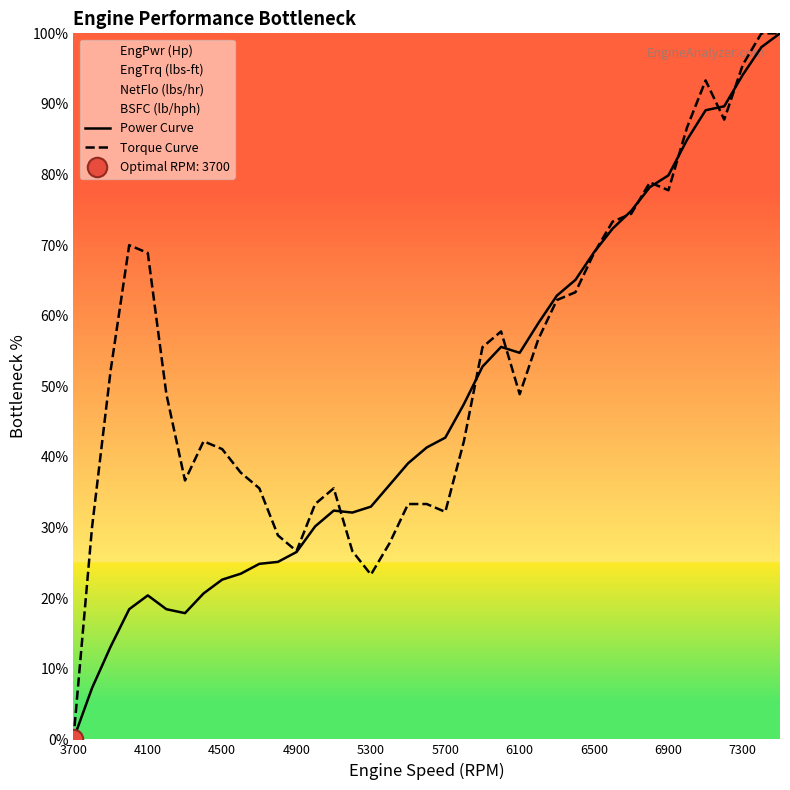

Is it true that Power Curve equals 136.9 at 6900?

False